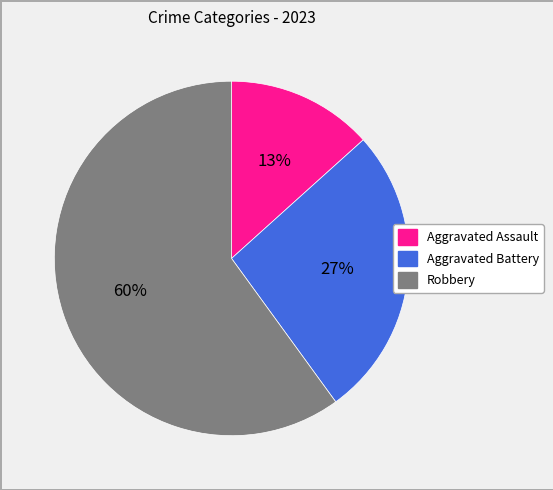

To the nearest percent, what is the difference between the Robbery and Aggravated Assault slice percentages?

47%